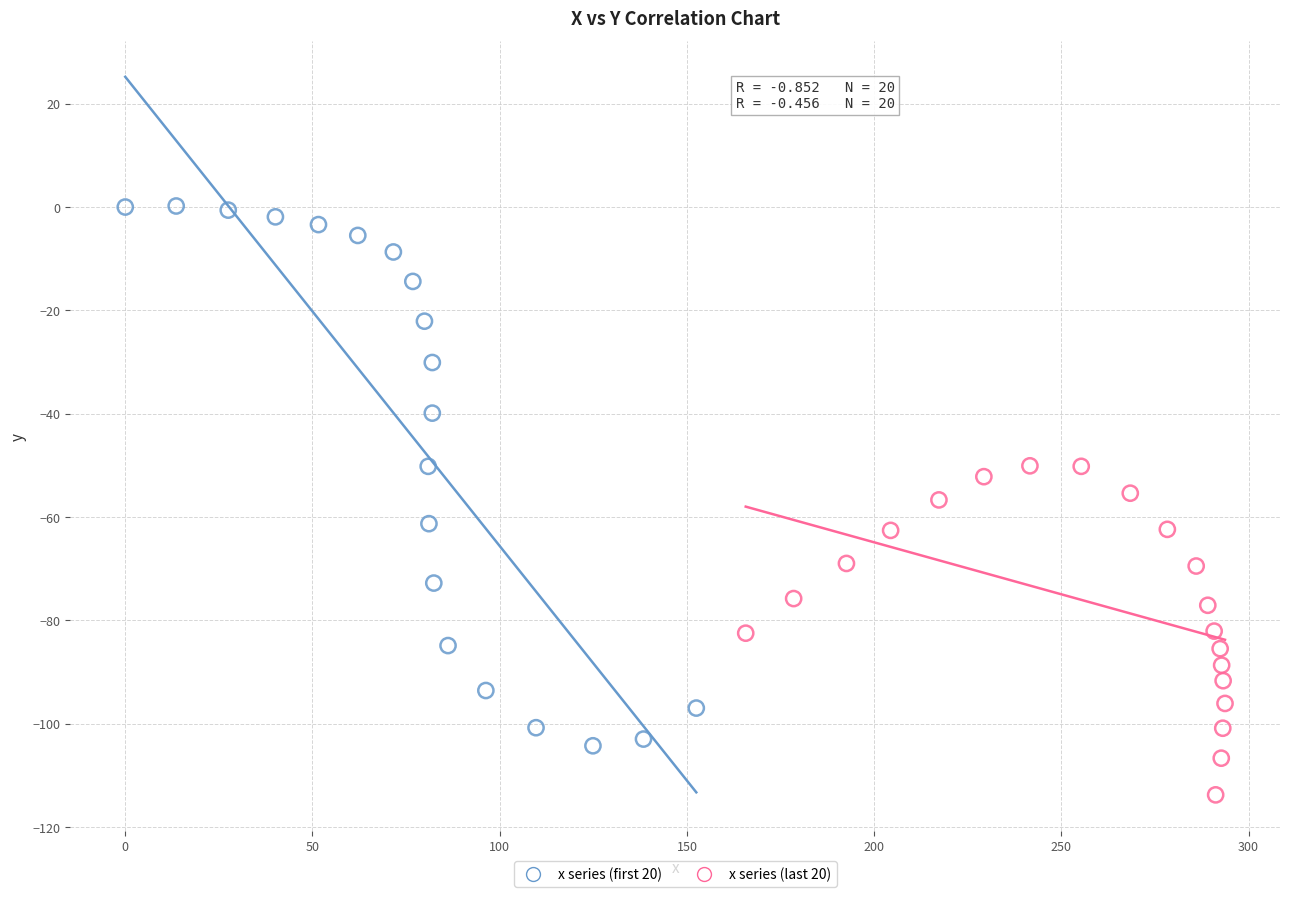

What are all the series names shown in the legend?

x series (first 20), x series (last 20)